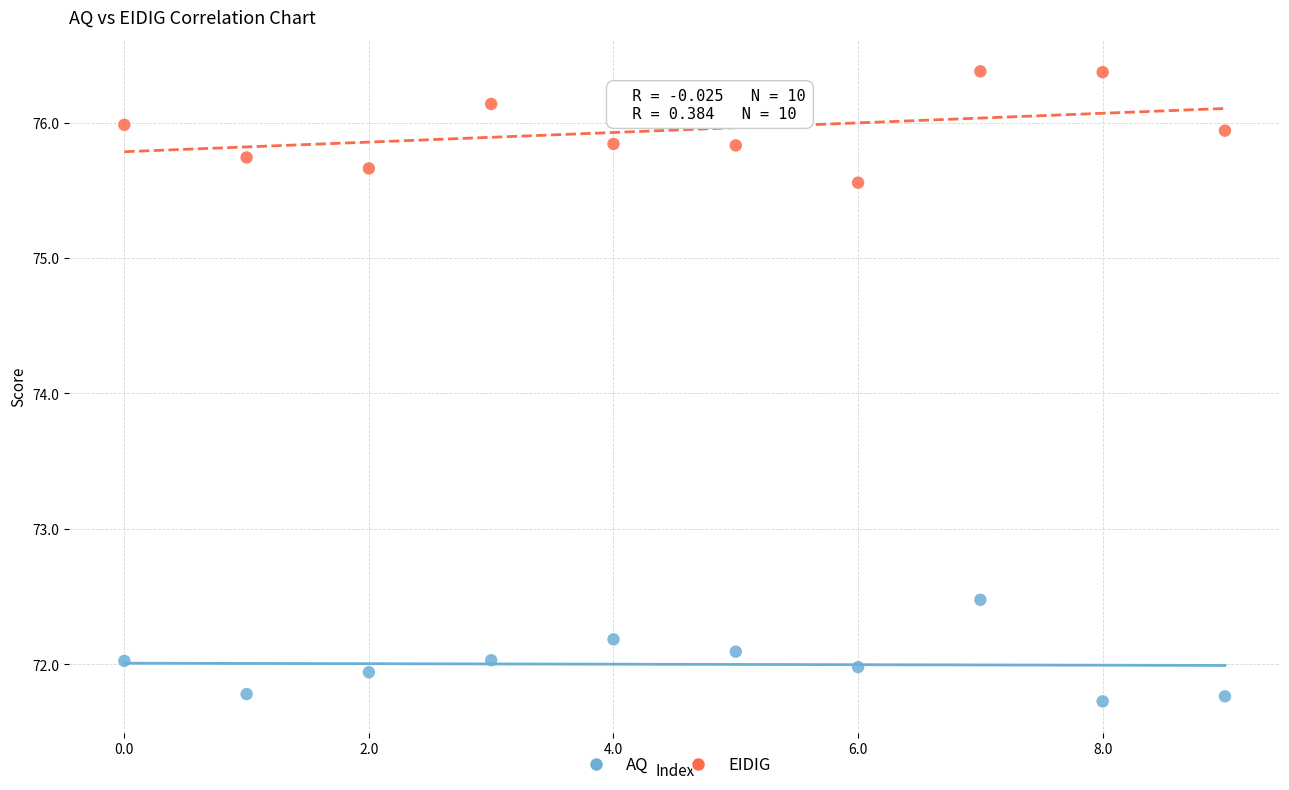

Which series contains the lowest Y value?

AQ